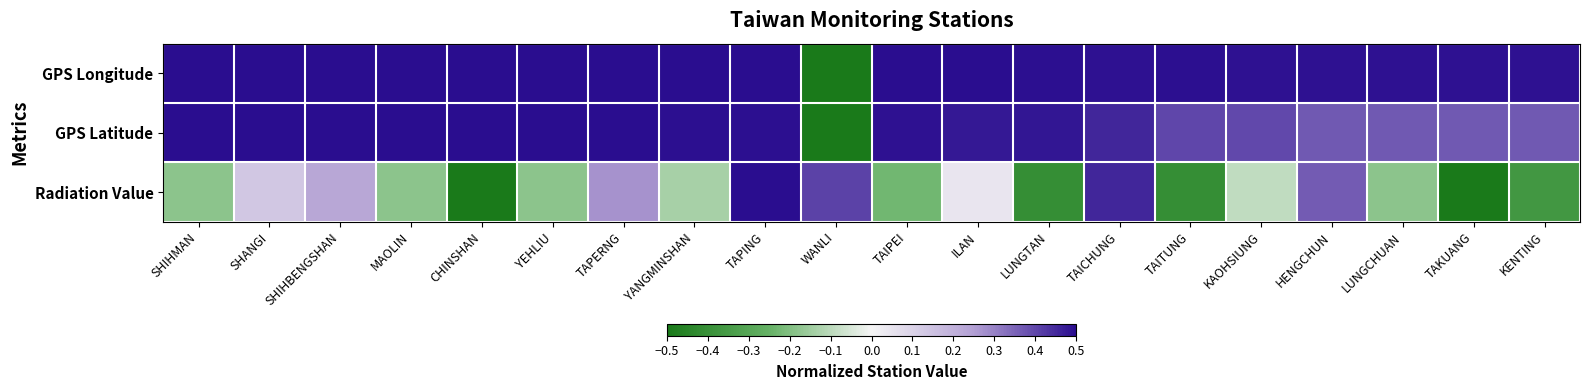

Which has a higher value, WANLI or LUNGTAN?

LUNGTAN